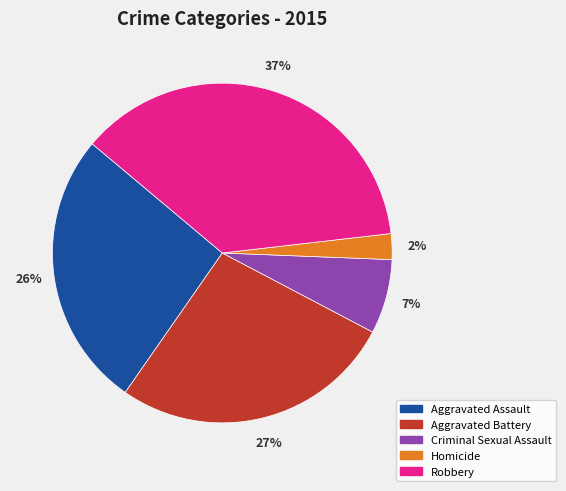

How many segments does this pie chart have?

5